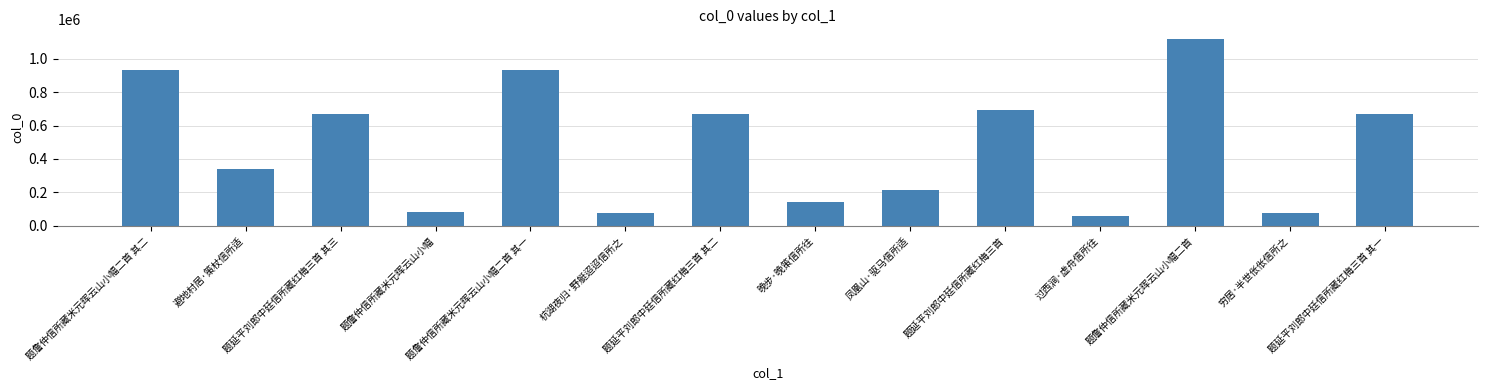

Between 题詹仲信所藏米元晖云山小幅二首 and 题延平刘郎中廷信所藏红梅三首 其二, which is larger?

题詹仲信所藏米元晖云山小幅二首